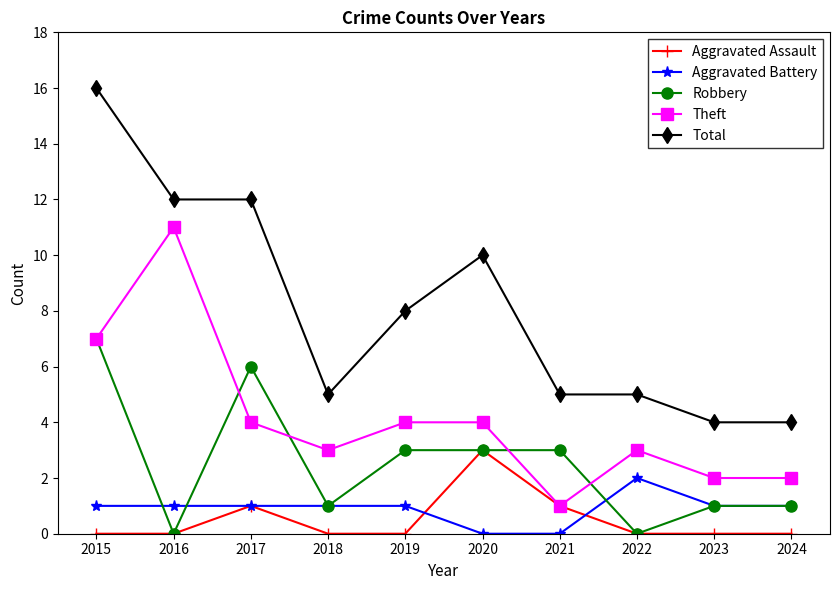

What is the lowest value of the Total series?

4